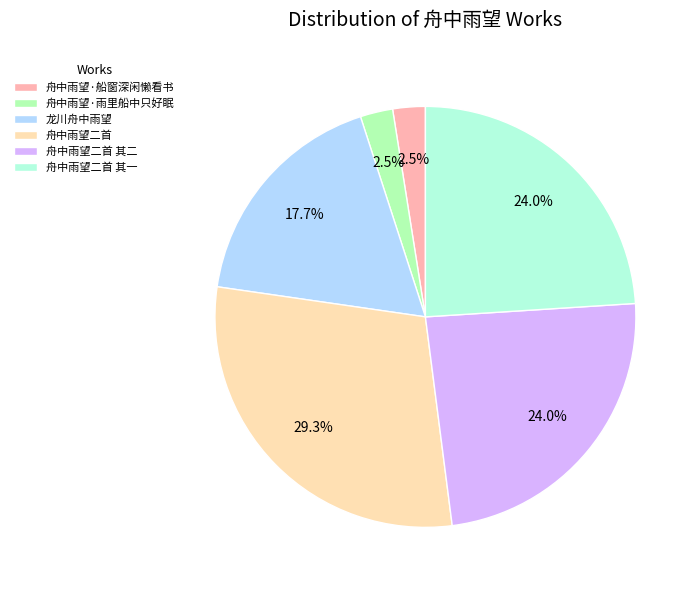

Is there any slice that represents more than half of the pie?

No